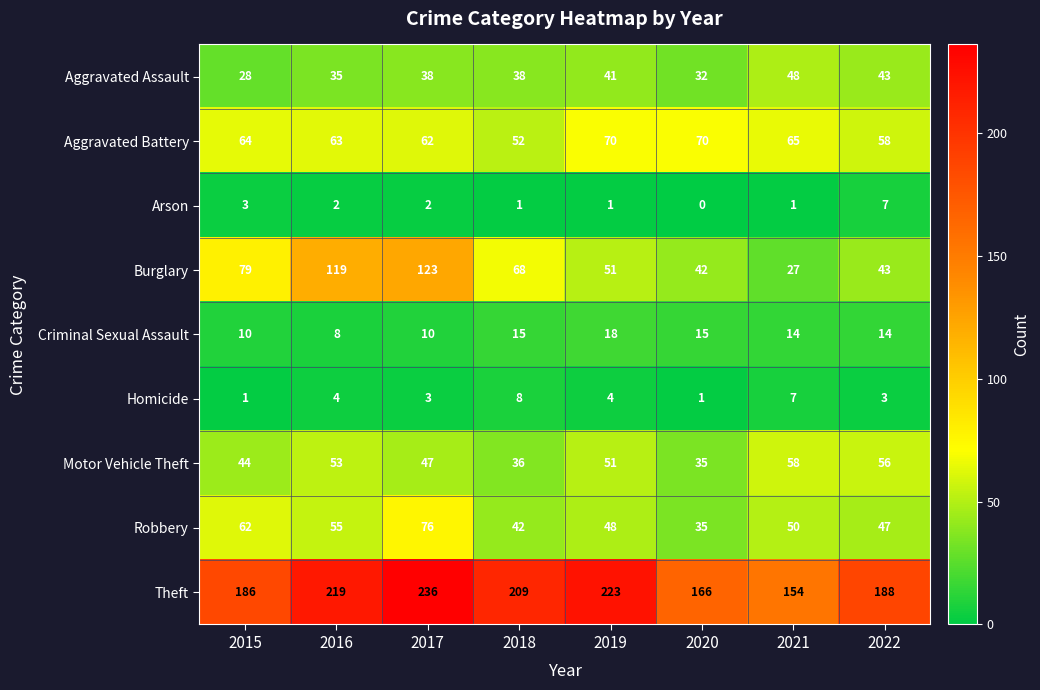

Which series has the largest range (max minus min)?

Burglary